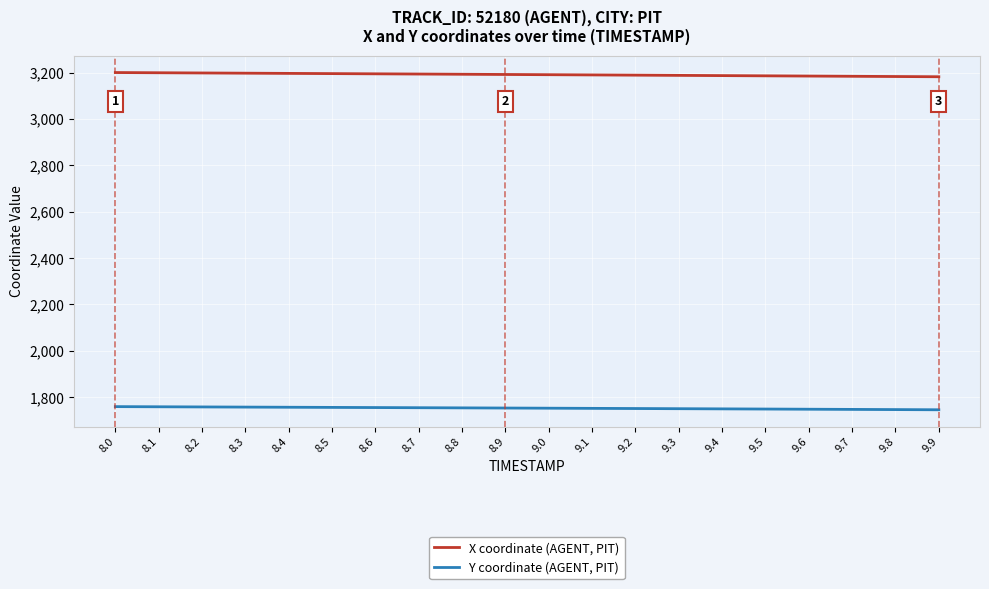

What are all the series names shown in the legend?

X coordinate (AGENT, PIT), Y coordinate (AGENT, PIT)